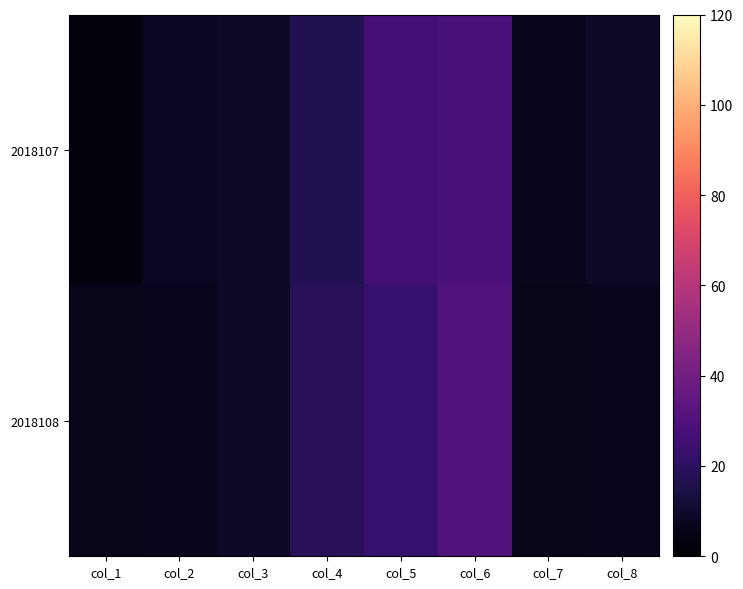

At which category is the sum across all series the highest?

col_6